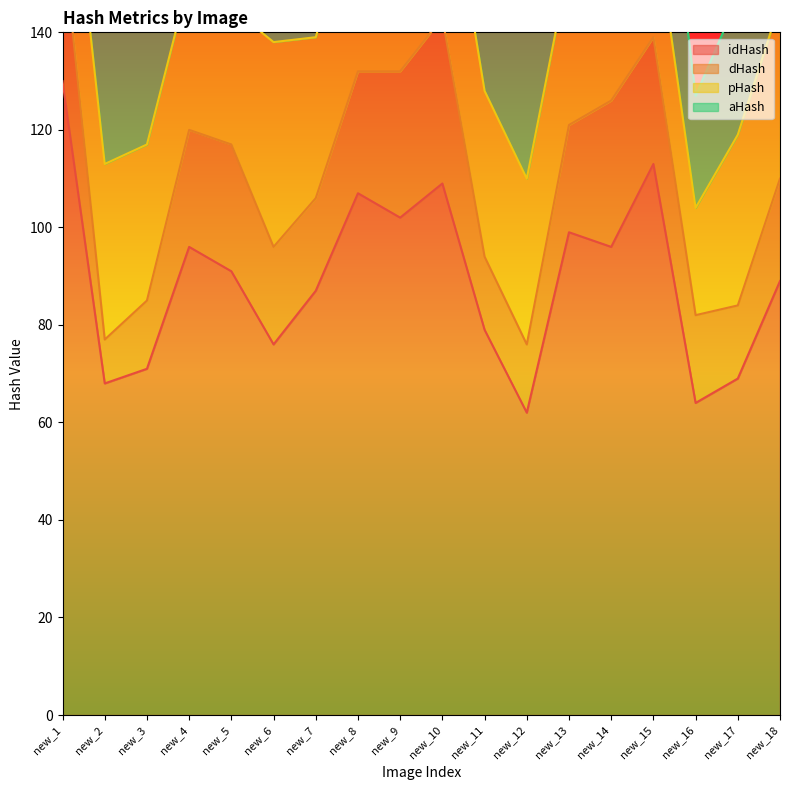

True or false: idHash has a value of 79 at new_11.

True